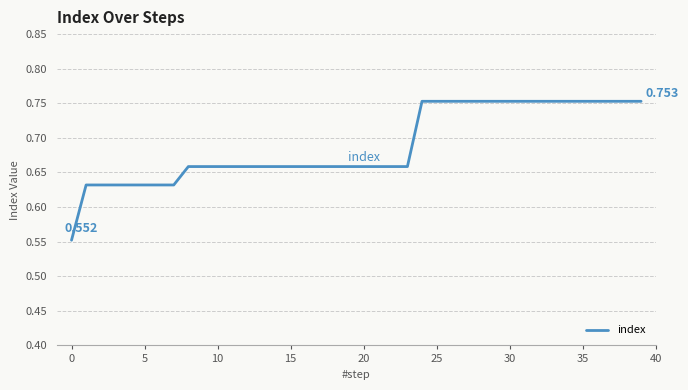

What is the minimum value shown in the chart?

0.6